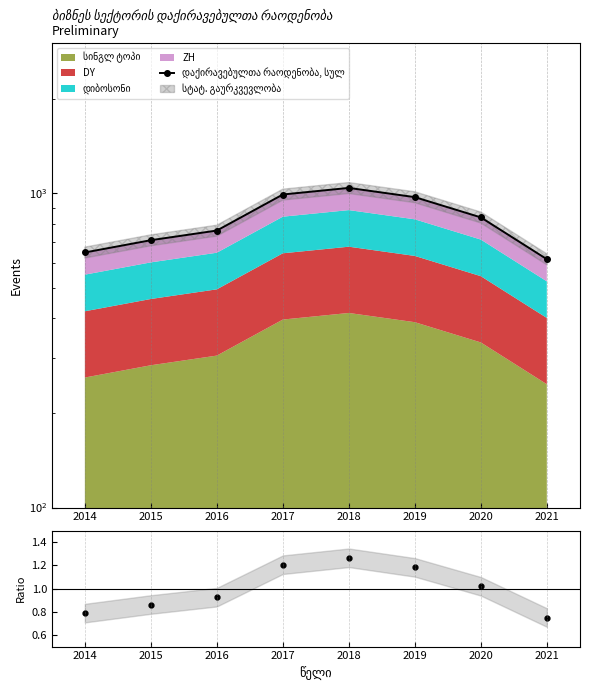

The value of Ratio at 2017 is 1.2. True or false?

True